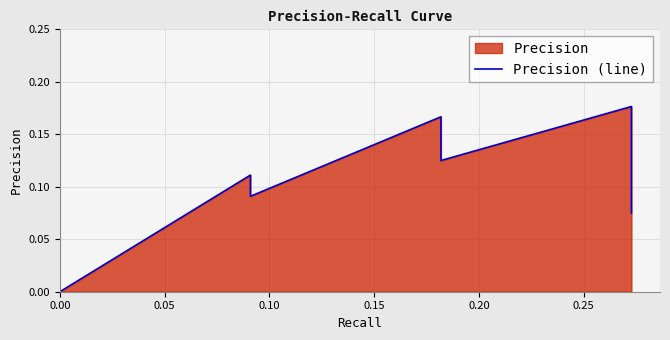

The value at 29 is 0.0. True or false?

False